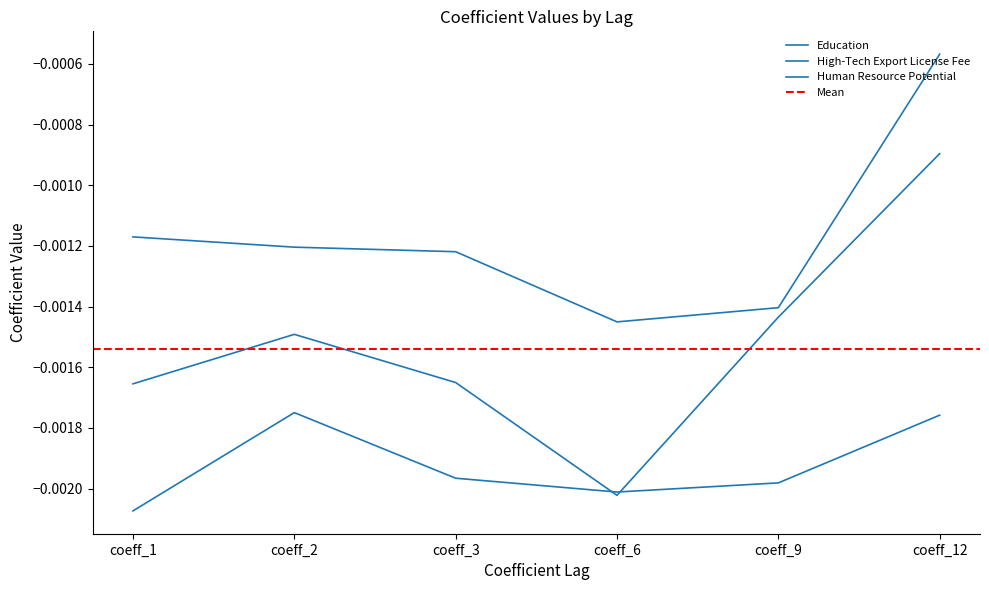

True or false: Human Resource Potential and Education cross at least once.

False